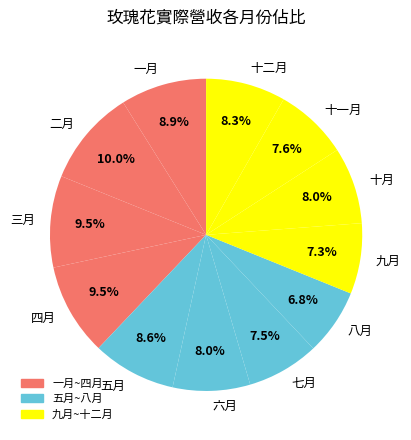

What percentage is the 十一月 slice, to the nearest percent?

8%